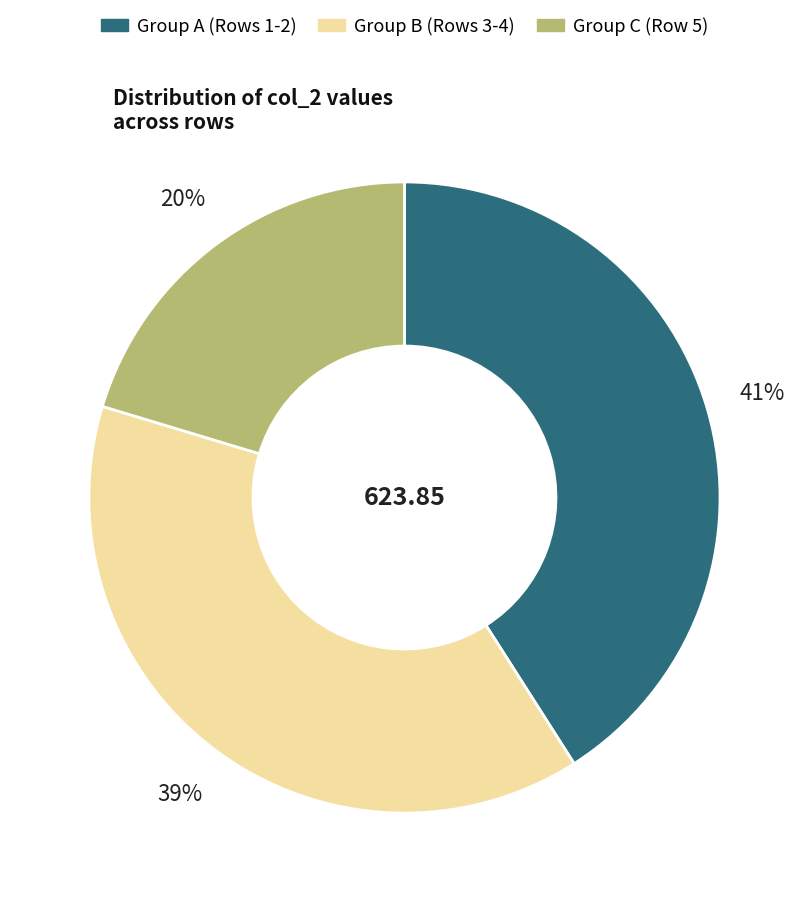

Rank the categories by value from lowest to highest.

Group C (Row 5), Group B (Rows 3-4), Group A (Rows 1-2)